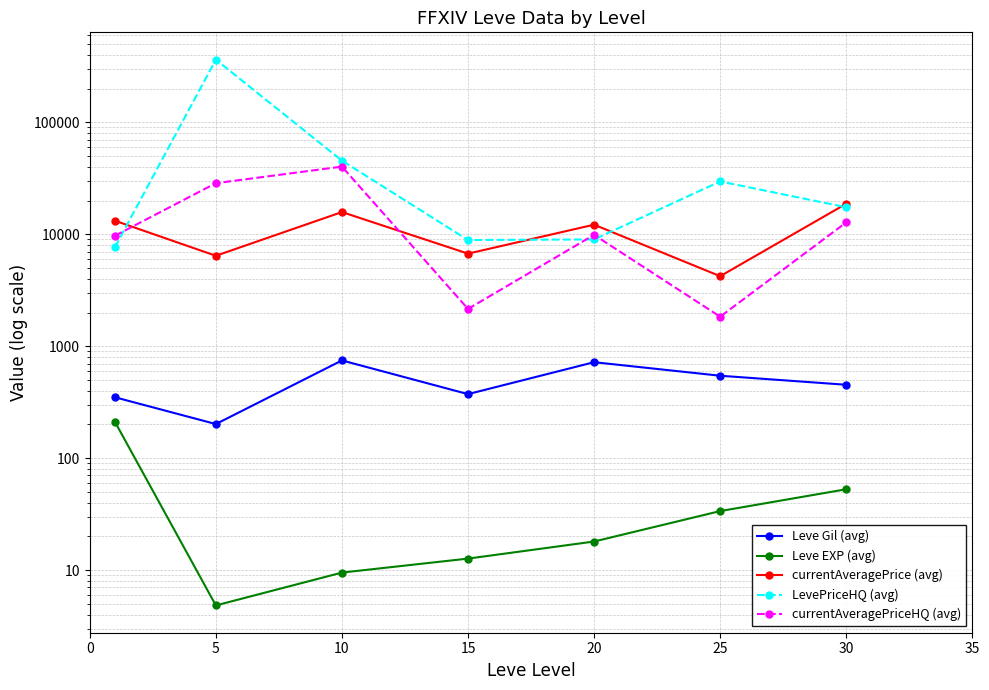

Where does the LevePriceHQ (avg) series first go above 17442?

5